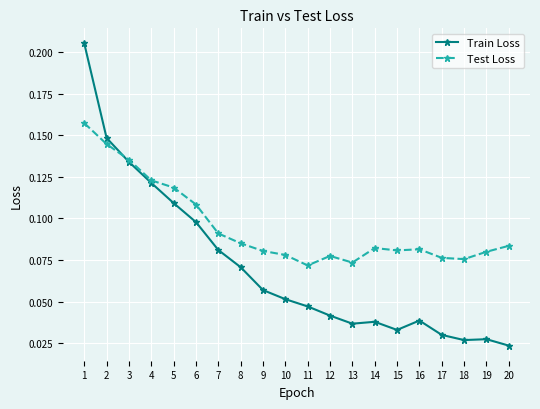

True or false: Train Loss has more than 1 interior local peaks.

True